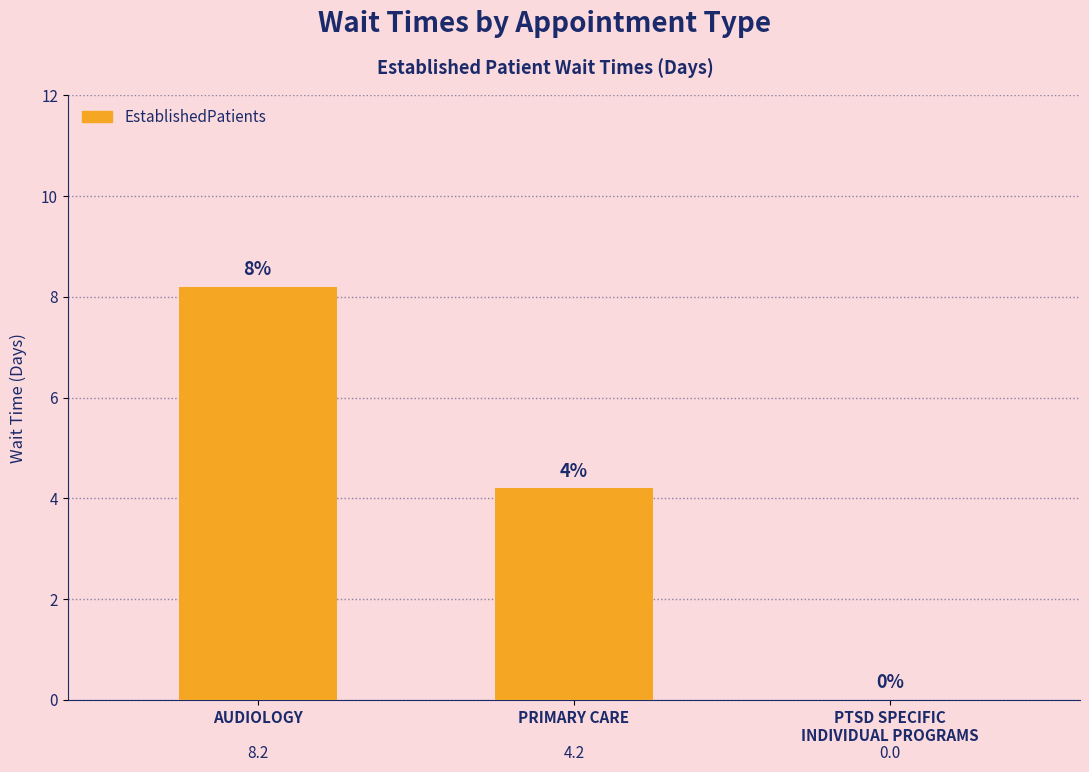

Does the chart contain stacked bars?

No